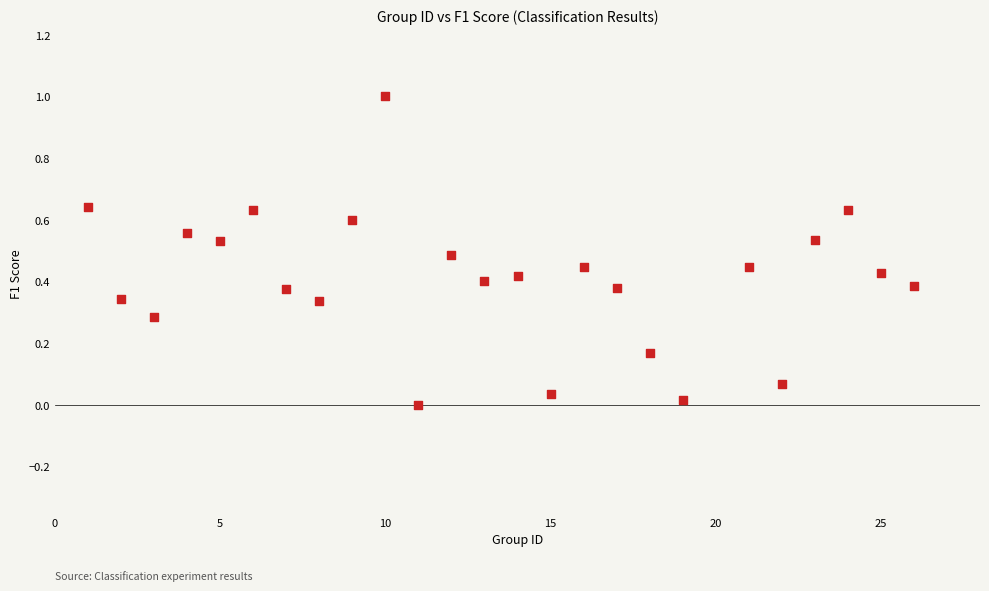

What is the range of X values (max minus min)?

25.0